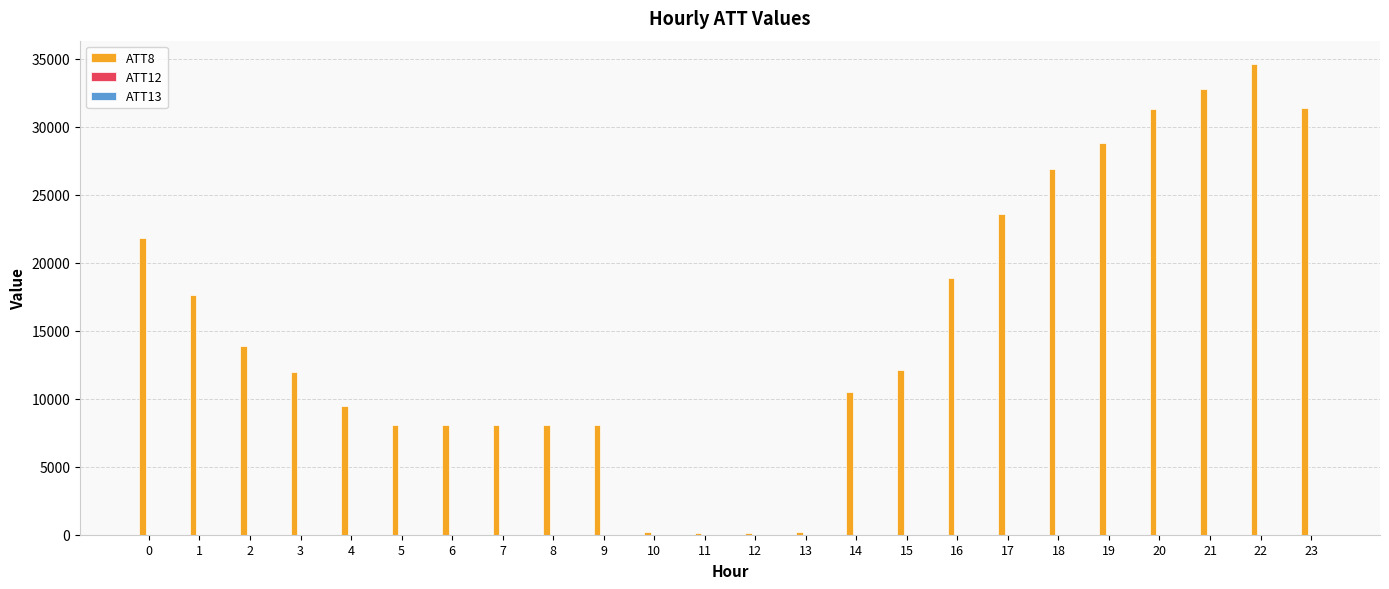

The value of ATT8 at 19 is 28800.0. True or false?

True